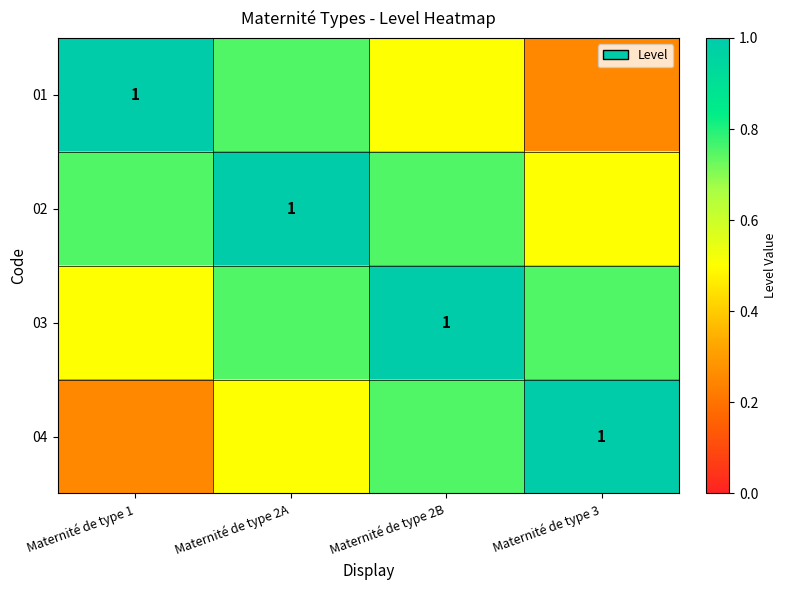

What is the sum of all 02 values?

3.0